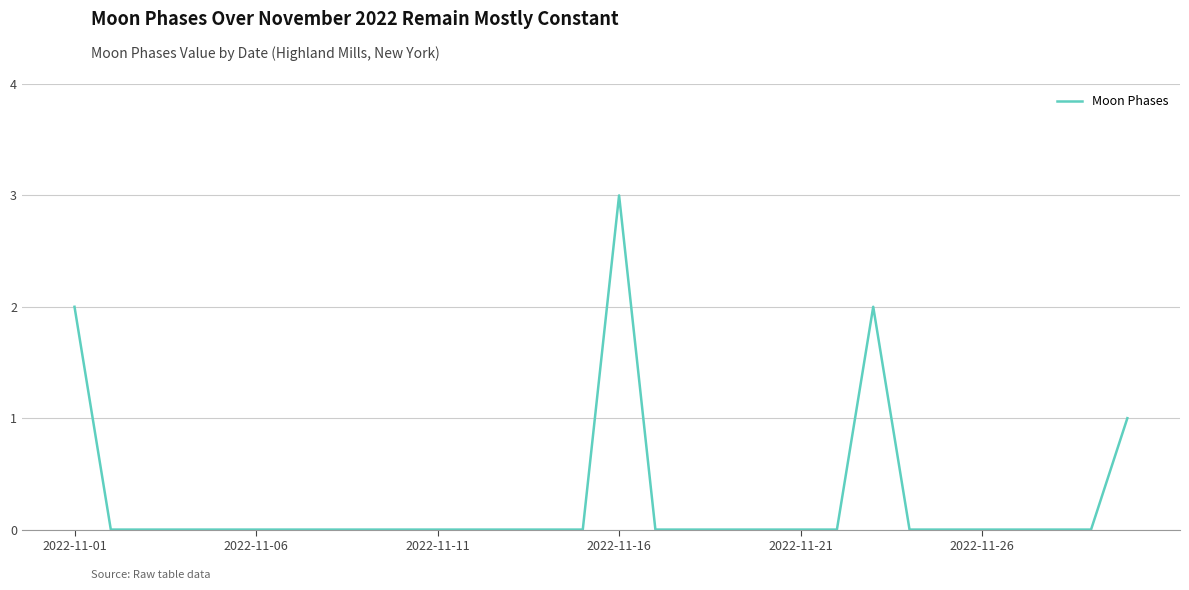

What is the difference between the maximum and minimum values?

3